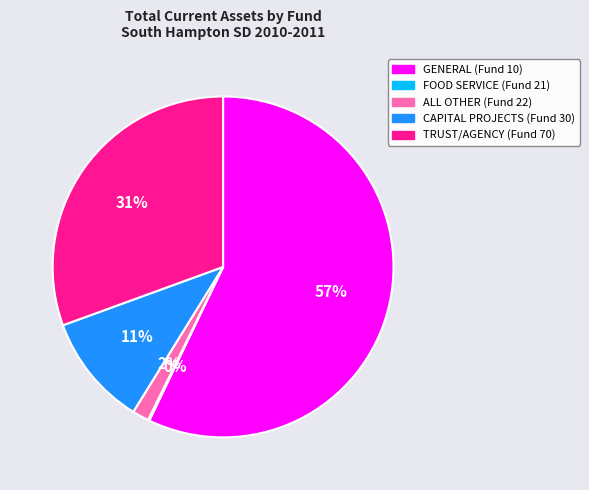

What is the majority slice?

GENERAL (Fund 10)